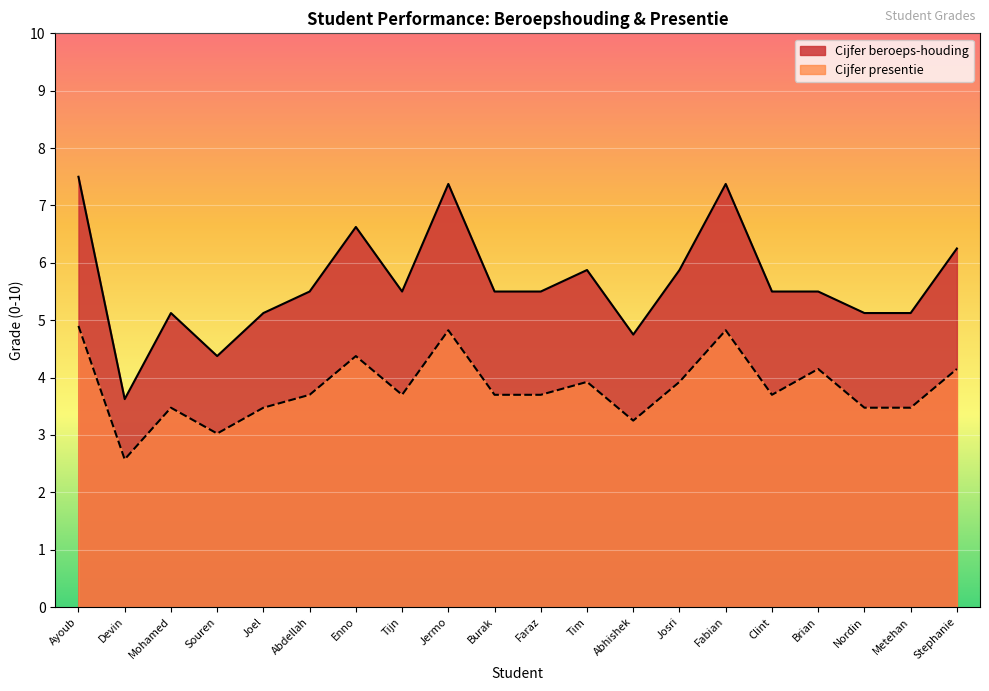

Rank the series at Nordin from lowest to highest value.

Cijfer presentie, Cijfer beroeps-houding